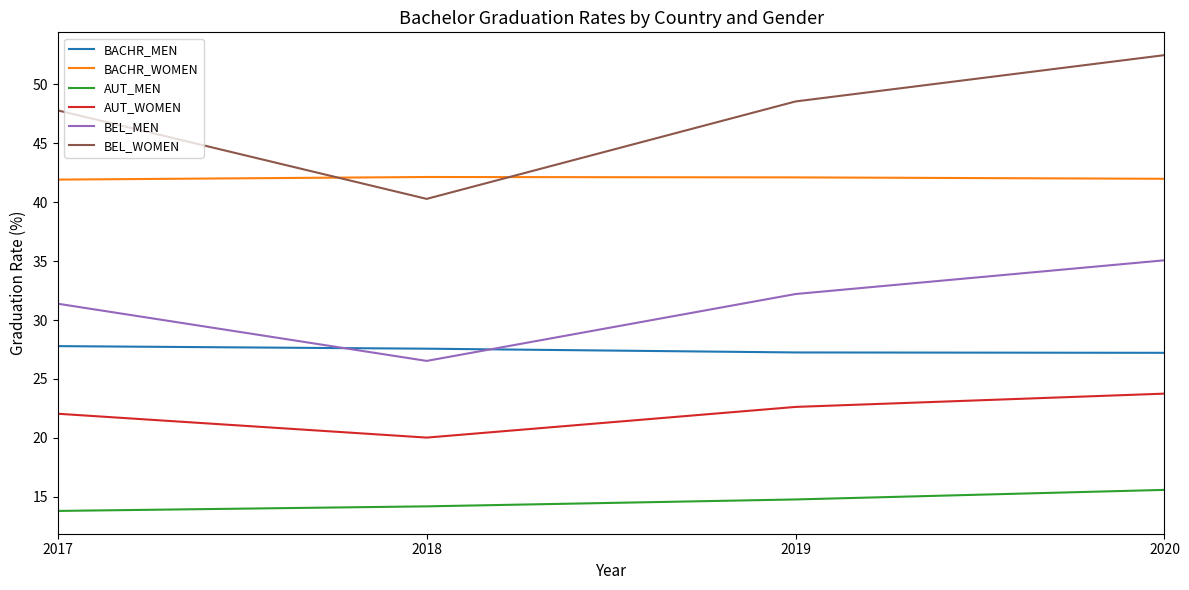

What is the smallest value displayed?

13.8